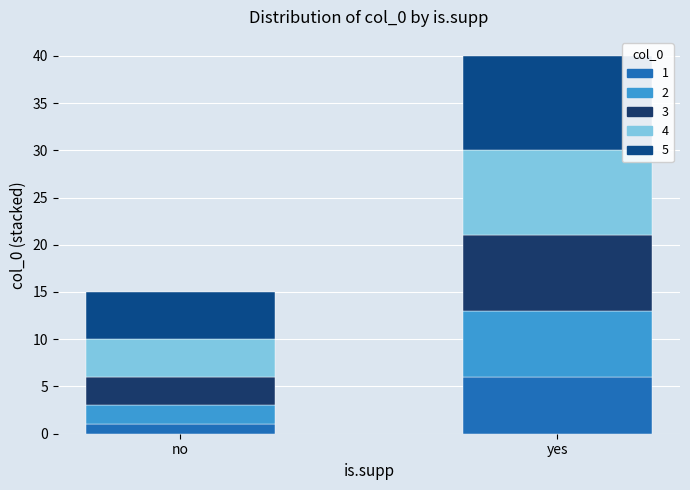

What is the total value across all series at 3?

13